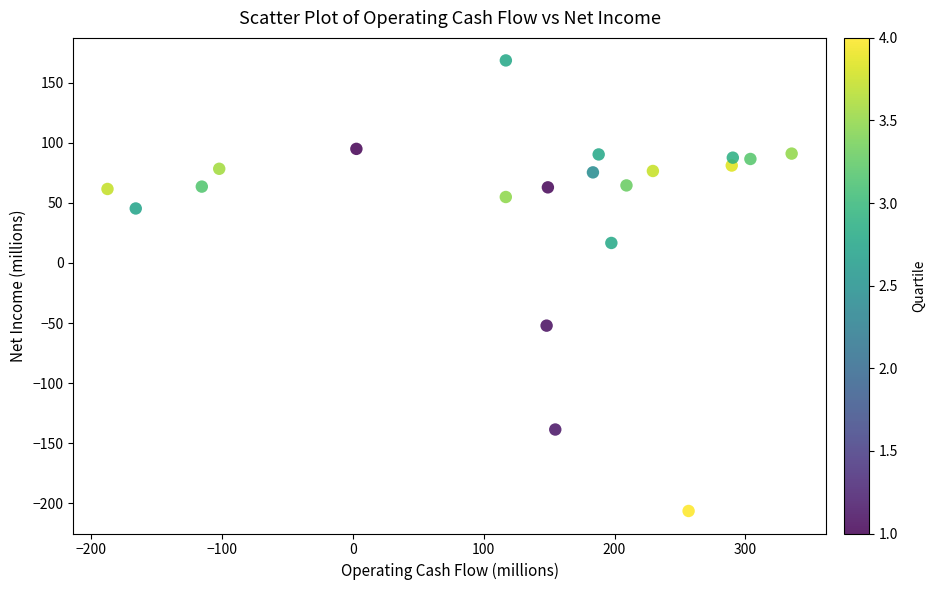

What is the range of Y values (max minus min)?

374.9